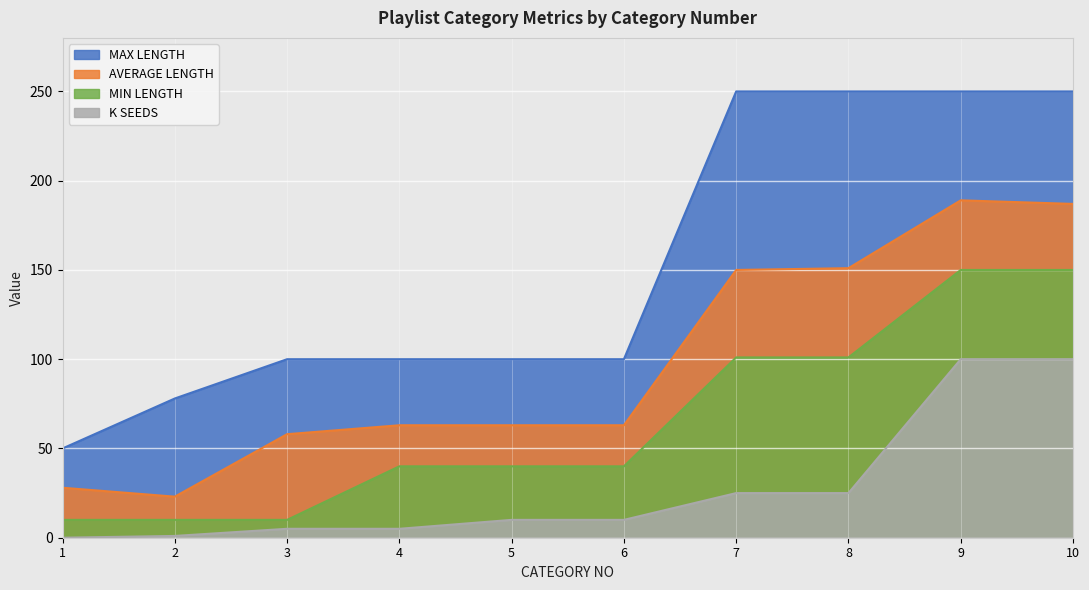

True or false: MIN LENGTH has a value of 10 at 3.

True